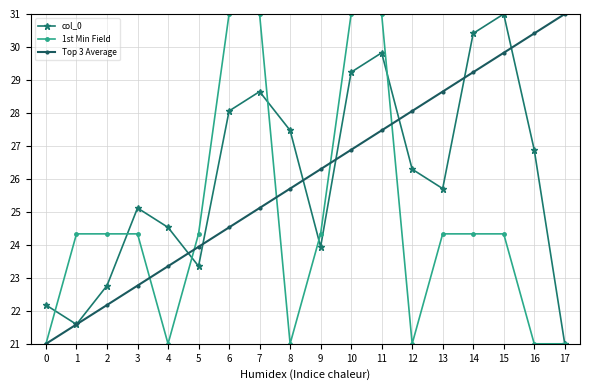

List the labels in order of Top 3 Average value, largest first.

17, 16, 15, 14, 13, 12, 11, 10, 9, 8, 7, 6, 5, 4, 3, 2, 1, 0